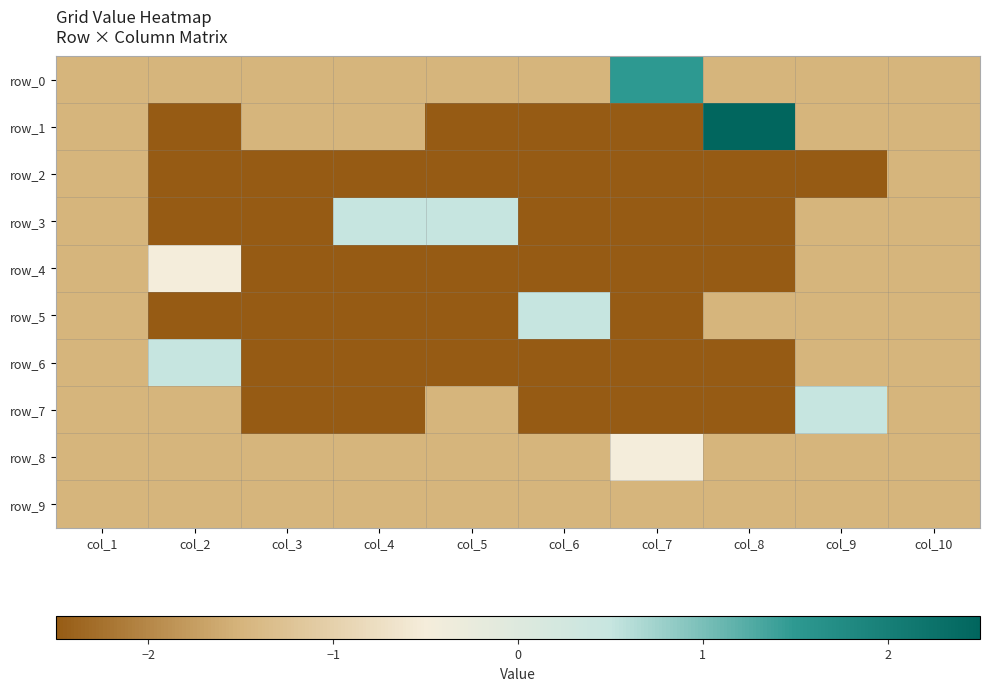

Is the value of row_1 at col_3 greater than the value of row_7 at col_3?

Yes